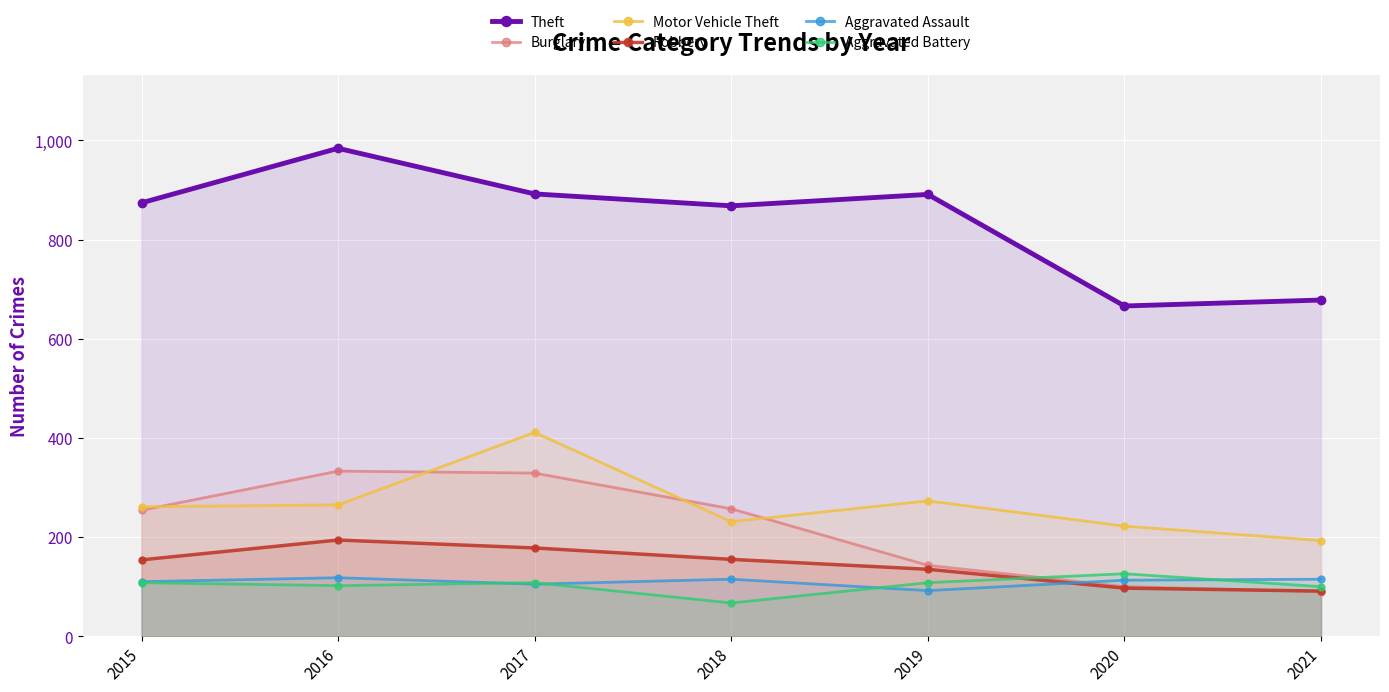

Where is the first local minimum for Theft?

2018